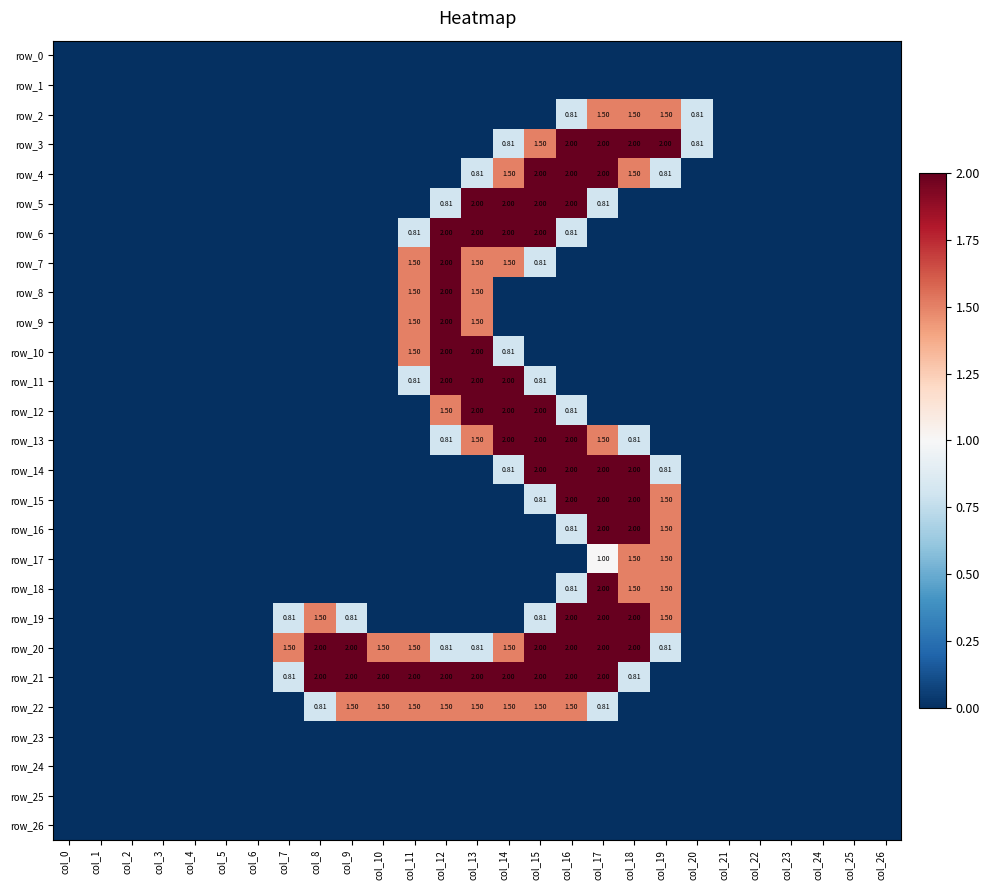

The value of row_10 at col_12 is 3.3. True or false?

False